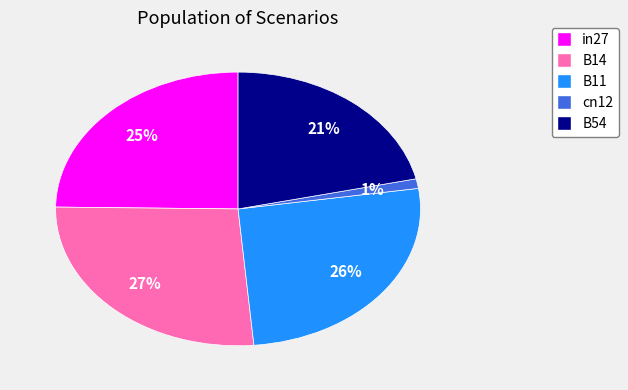

Is cn12 the majority of the pie?

No